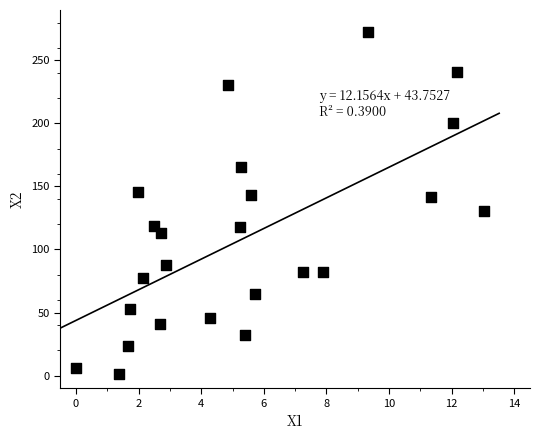

What is the range of Y values (max minus min)?

271.1